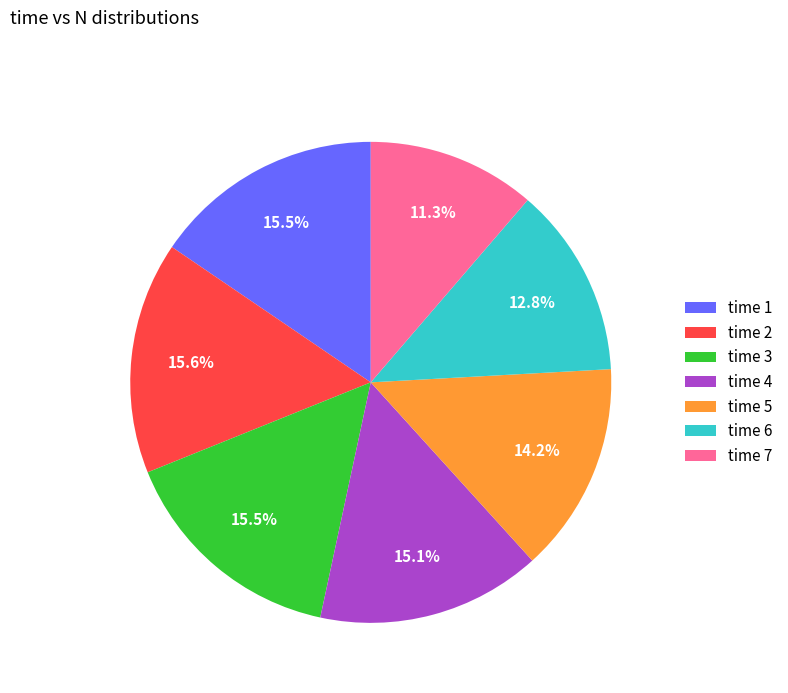

Which category has the smallest portion of the pie?

time 7